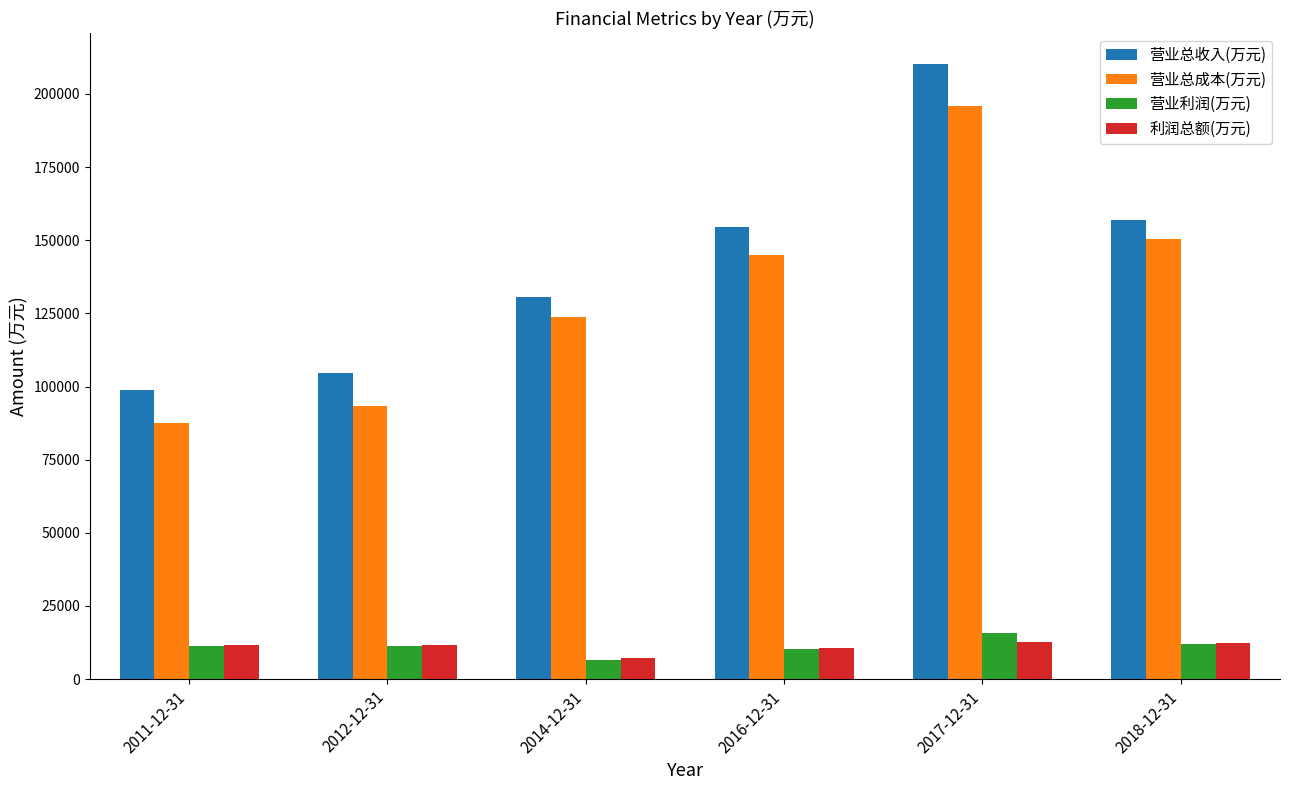

What is the difference between the second highest and second lowest values in the 营业总成本(万元) series?

56824